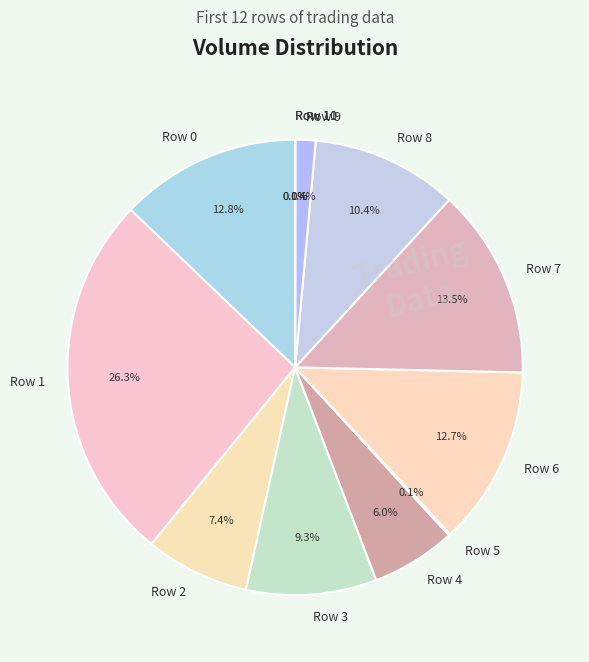

Is there any slice that represents more than half of the pie?

No